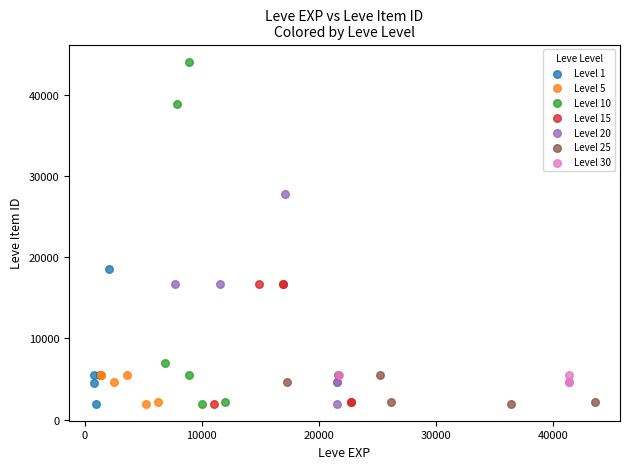

Which series contains the highest Y value?

Level 10